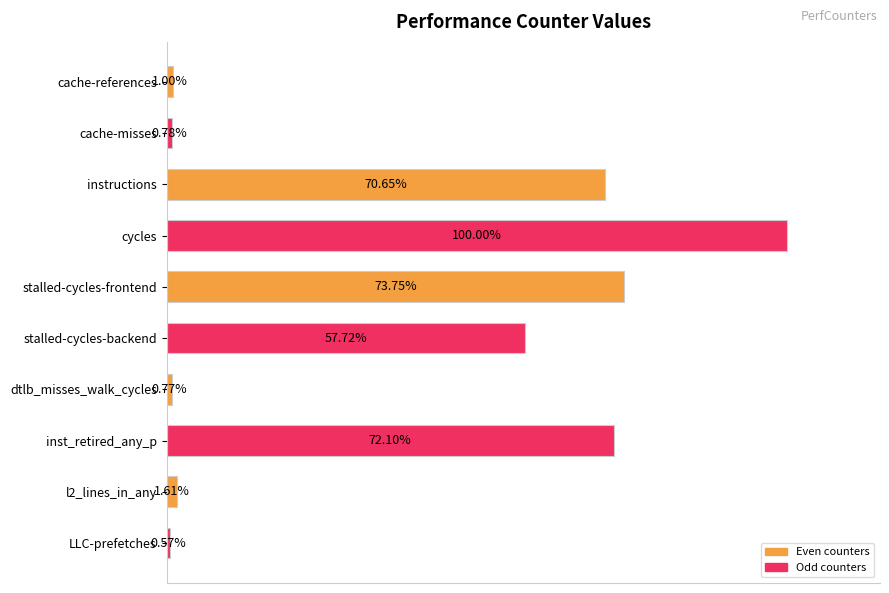

Which label corresponds to the smallest value in the chart?

LLC-prefetches